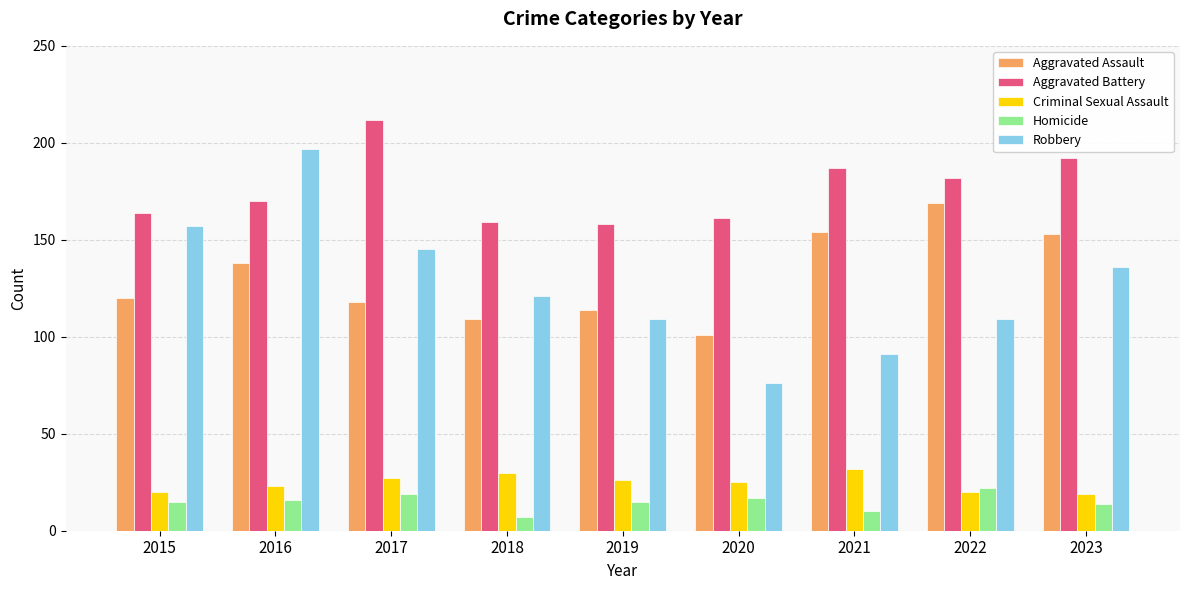

How many values in the Criminal Sexual Assault series are below 25?

4